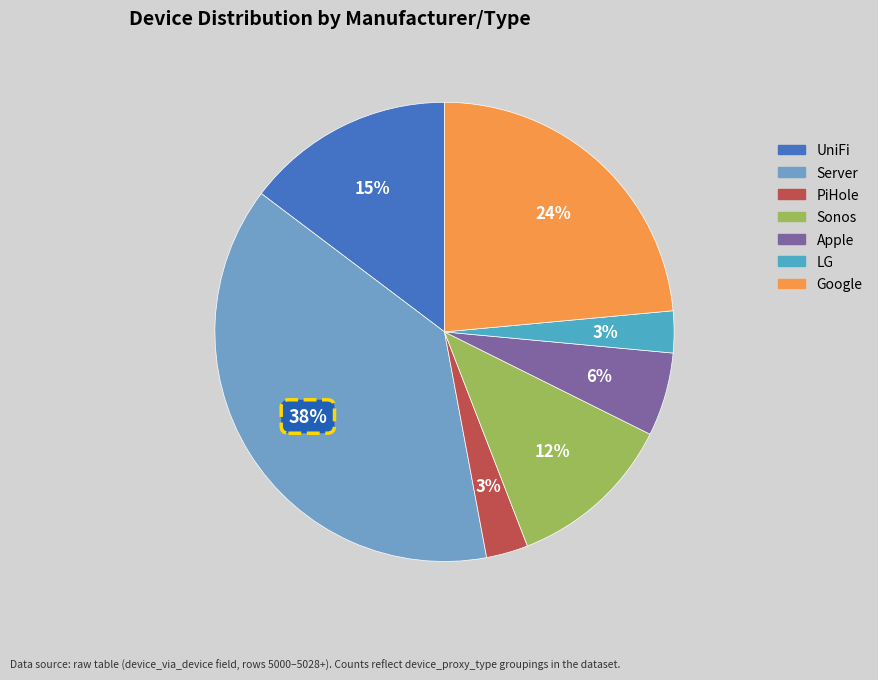

Does Server account for over 50% of the chart?

No